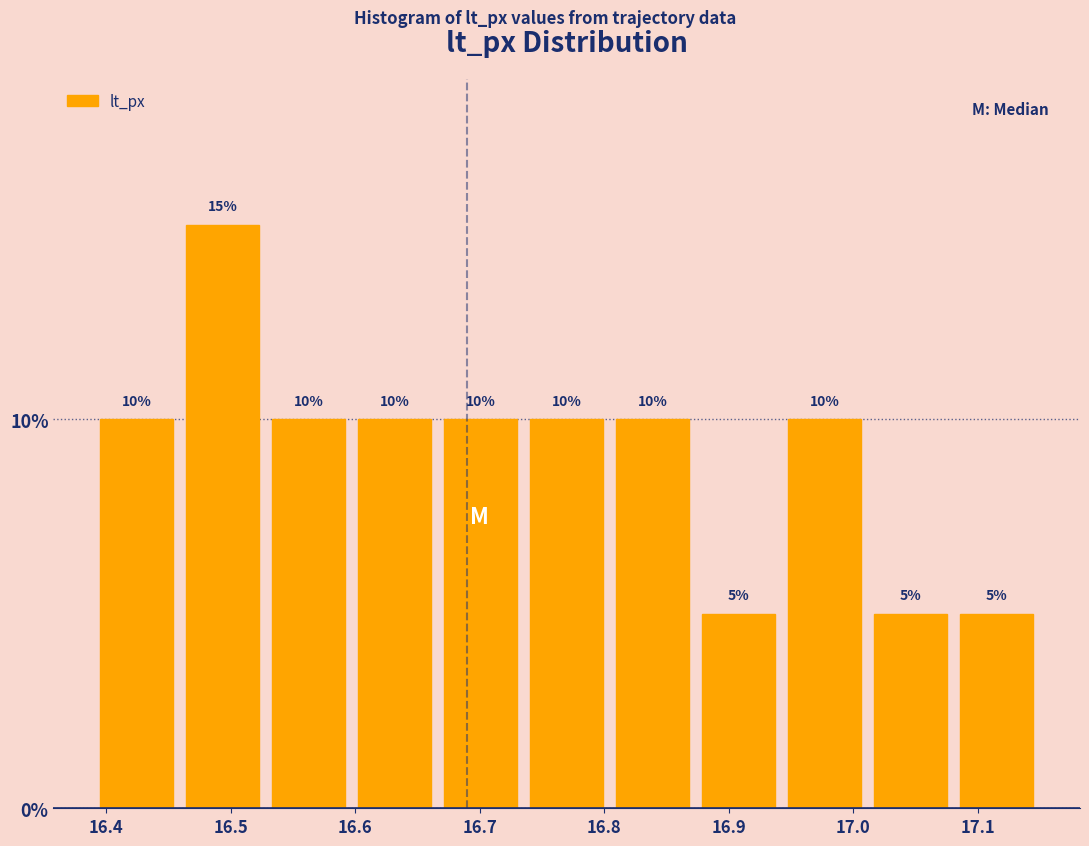

Which range on the x-axis has the tallest bar?

16.46 to 16.53